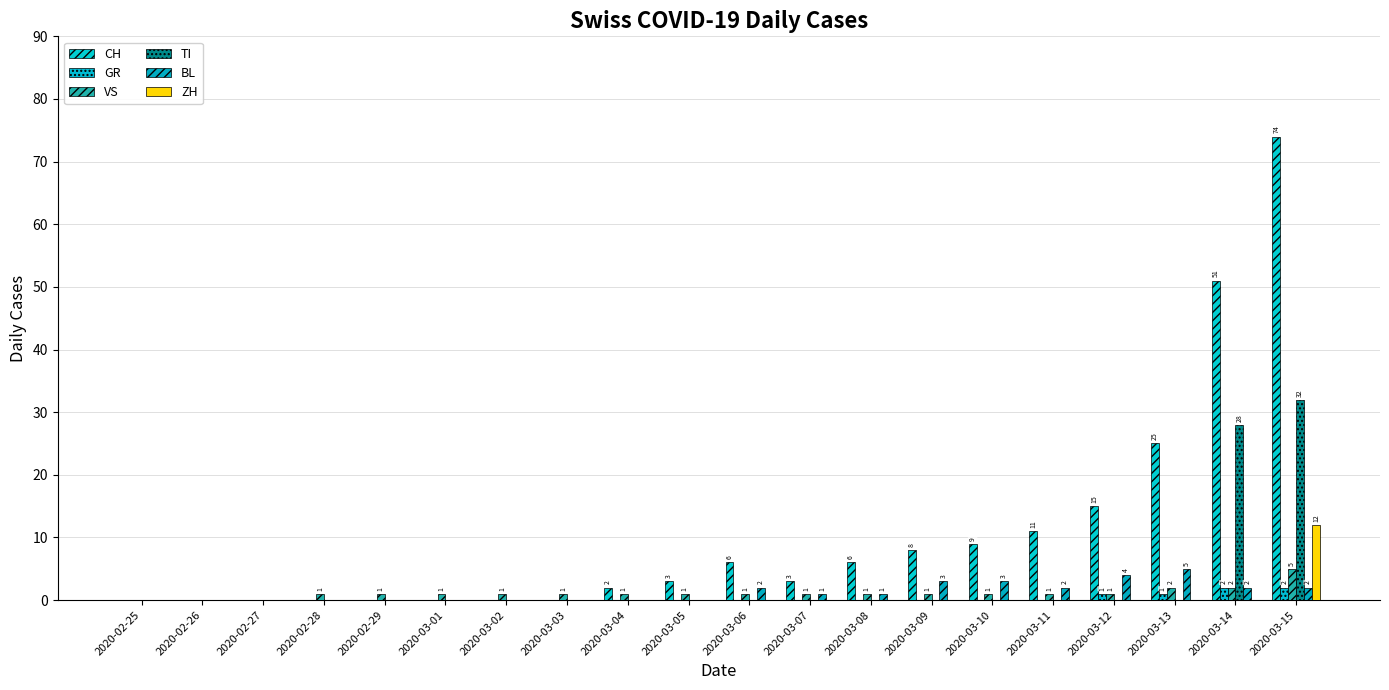

How many groups of bars are there?

20